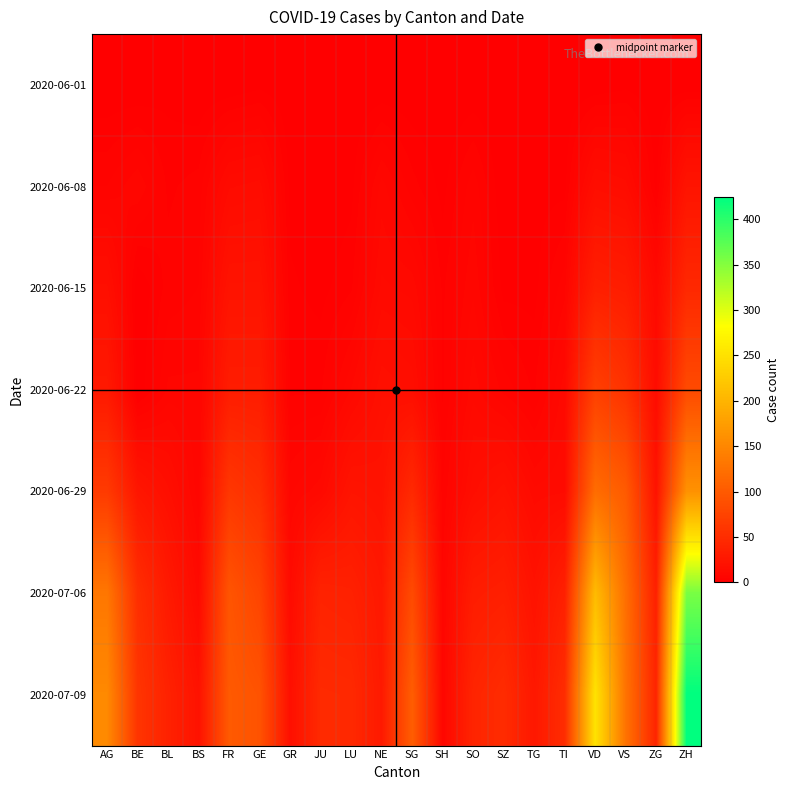

List the series in order of their peak value, highest first.

2020-07-09, 2020-07-06, 2020-06-29, 2020-06-22, 2020-06-15, 2020-06-08, 2020-06-01